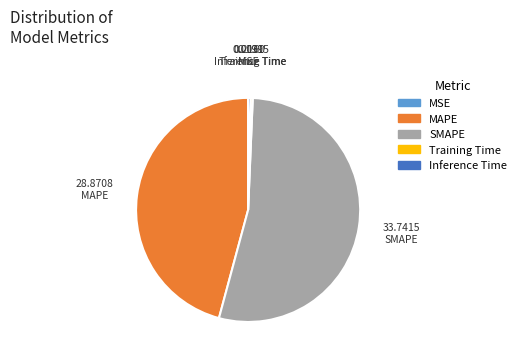

Which category has the biggest portion of the pie?

SMAPE